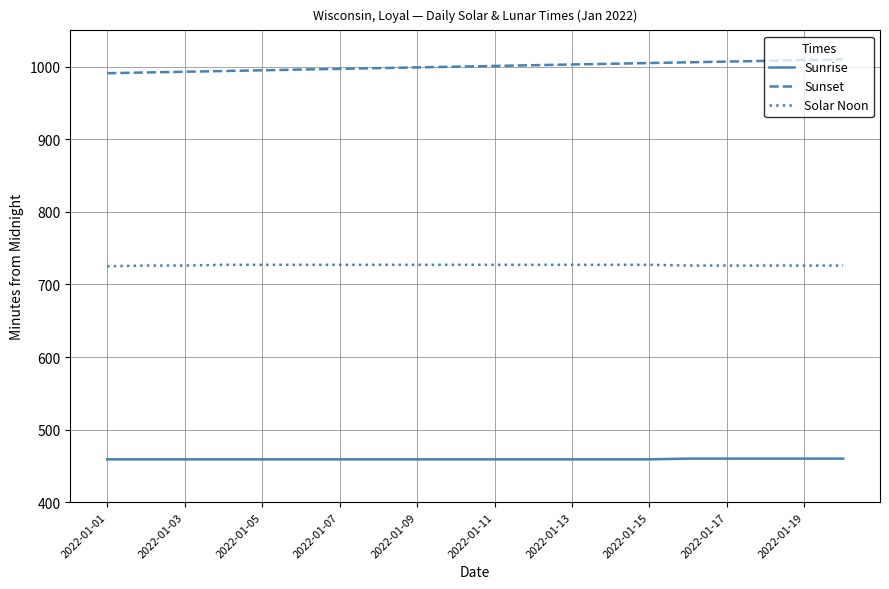

Which series has the largest total across all categories?

Sunset